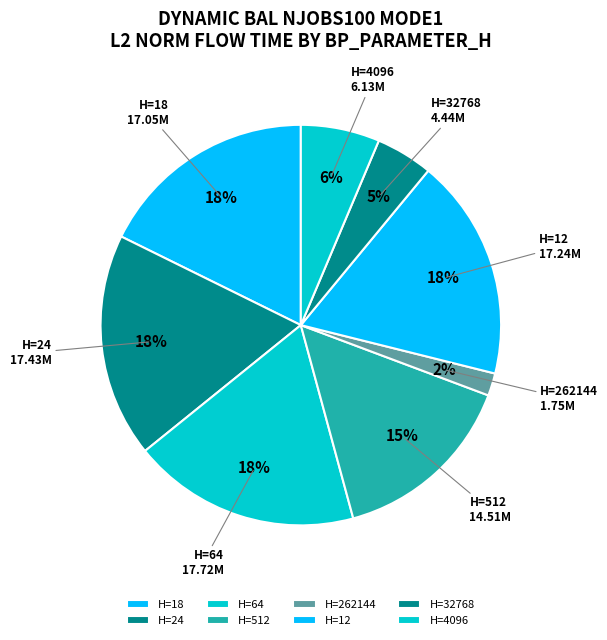

Which category has the smallest portion of the pie?

H=262144